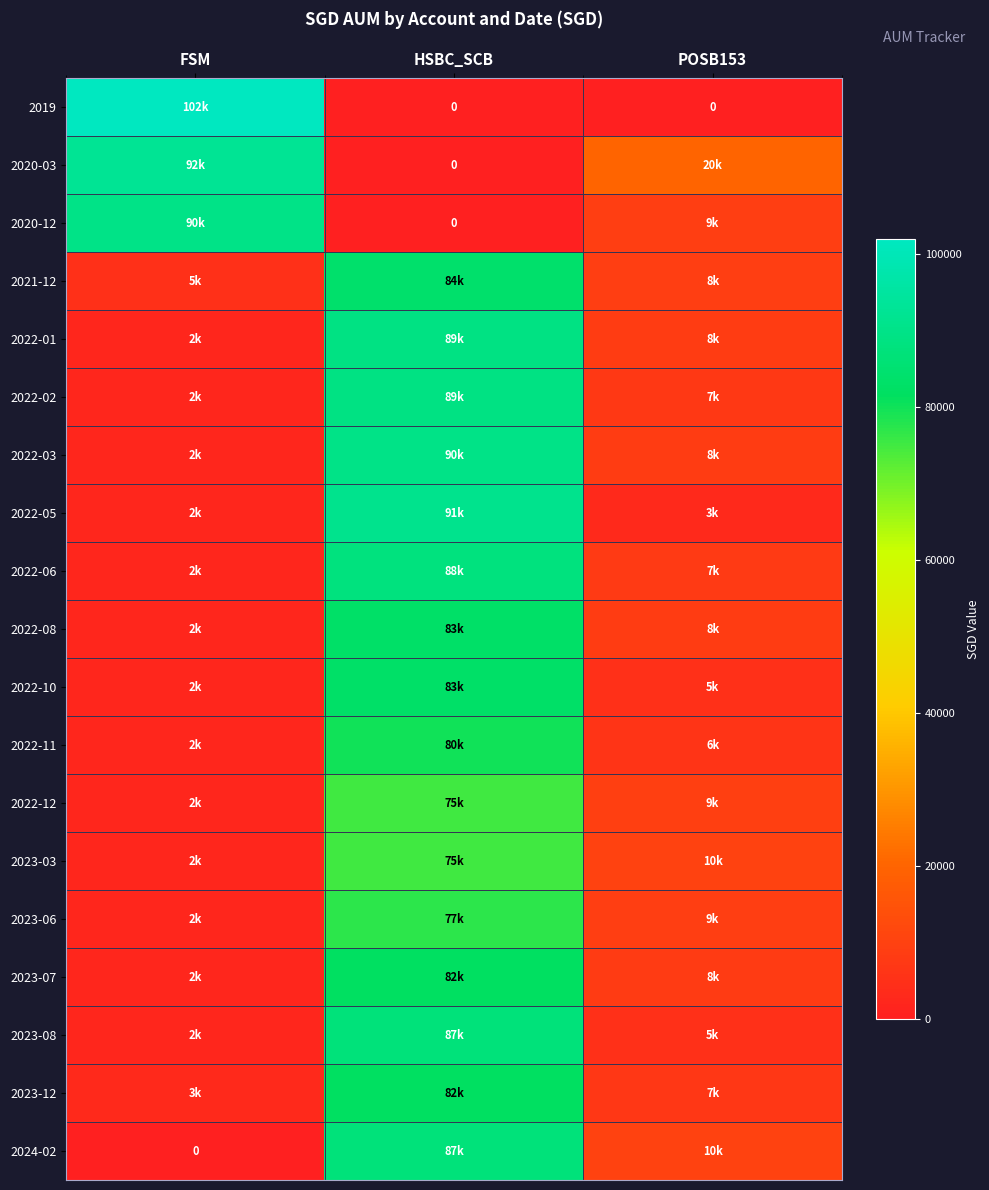

The value of 2022-03 at HSBC_SCB is 45953. True or false?

False